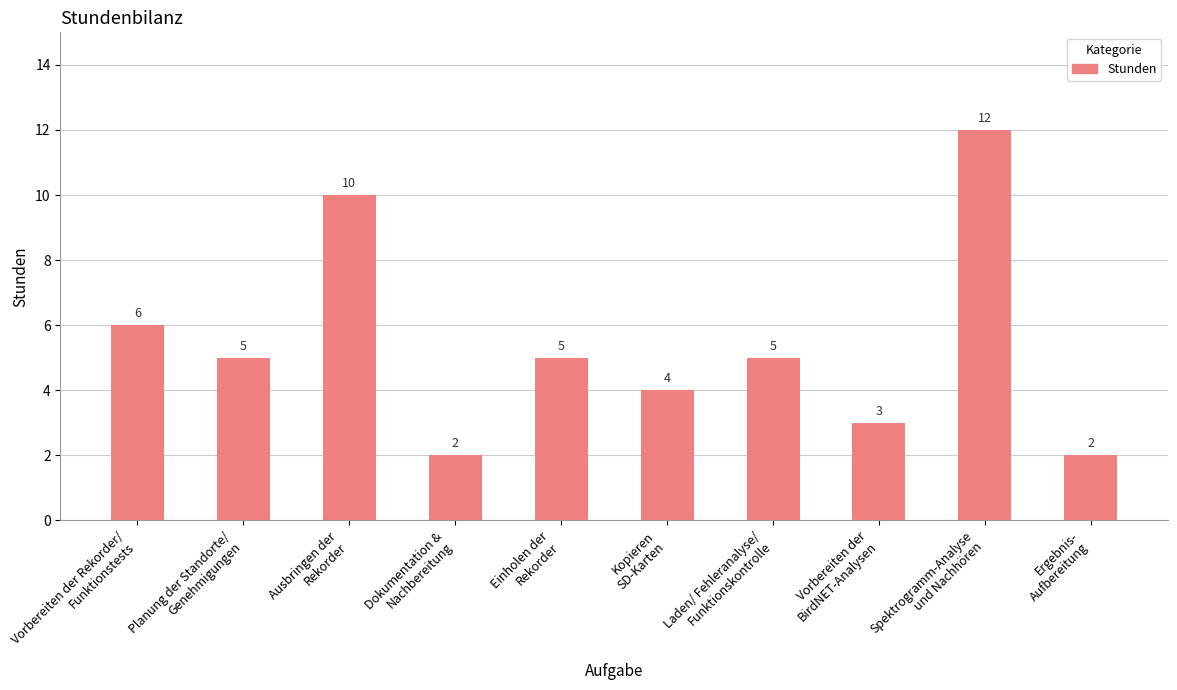

What is the sum of the values at Vorbereiten der Rekorder/
Funktionstests and Laden/ Fehleranalyse/
Funktionskontrolle?

11